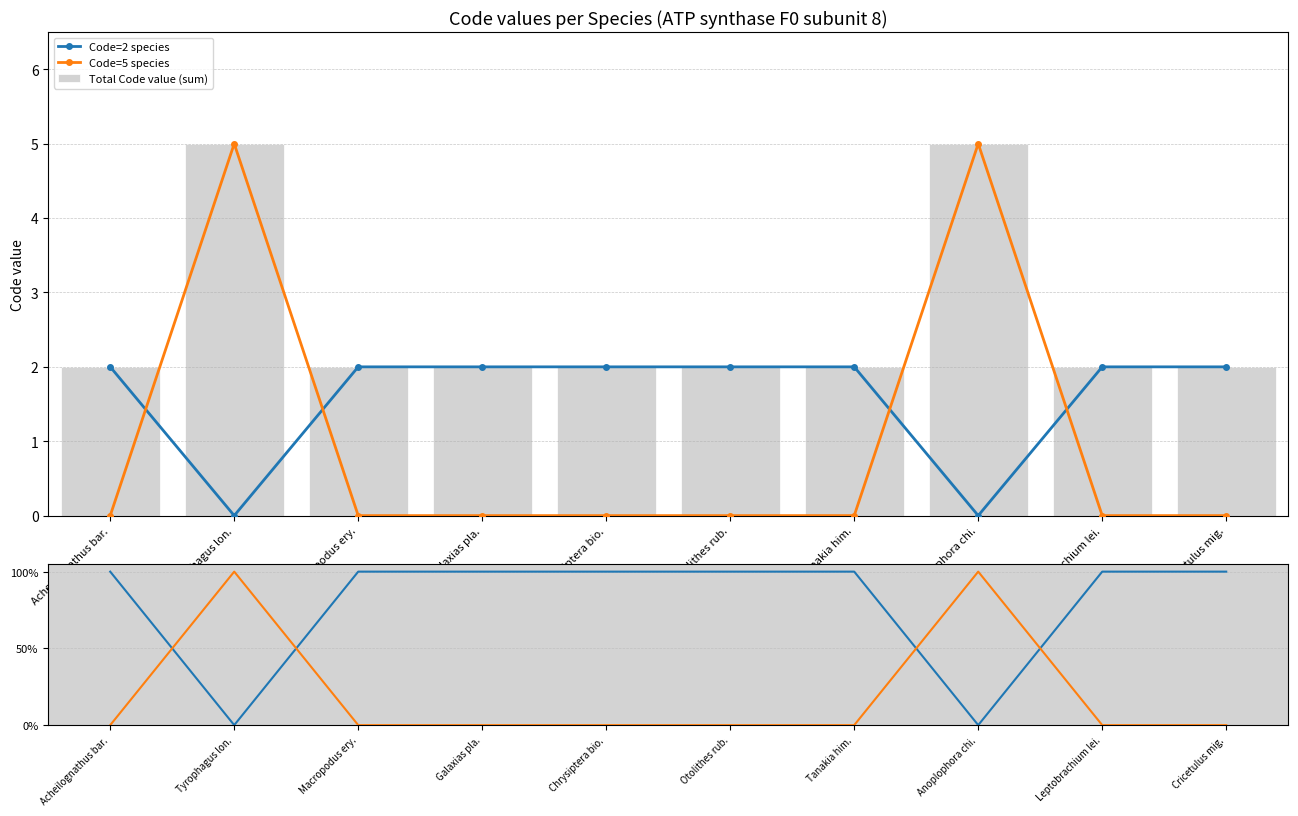

Count the Total Code value (sum) values in the range 2 to 3.

8